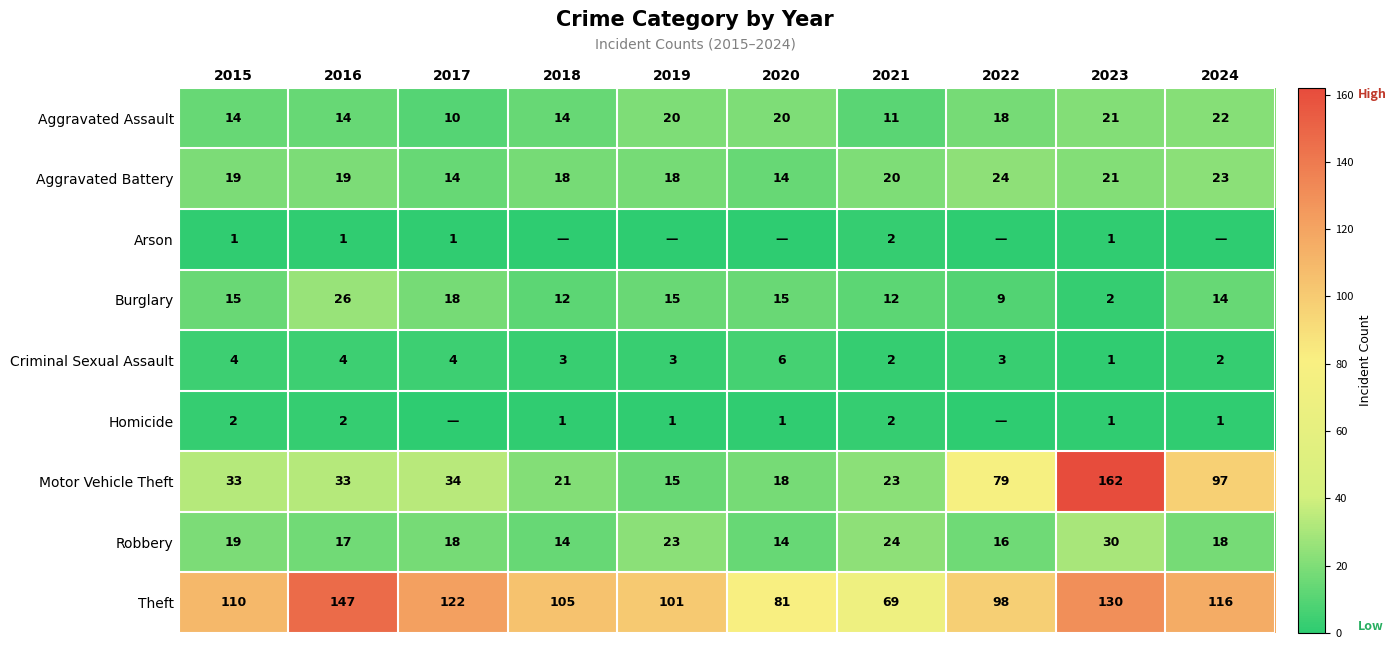

Read the Motor Vehicle Theft value at 2021.

23